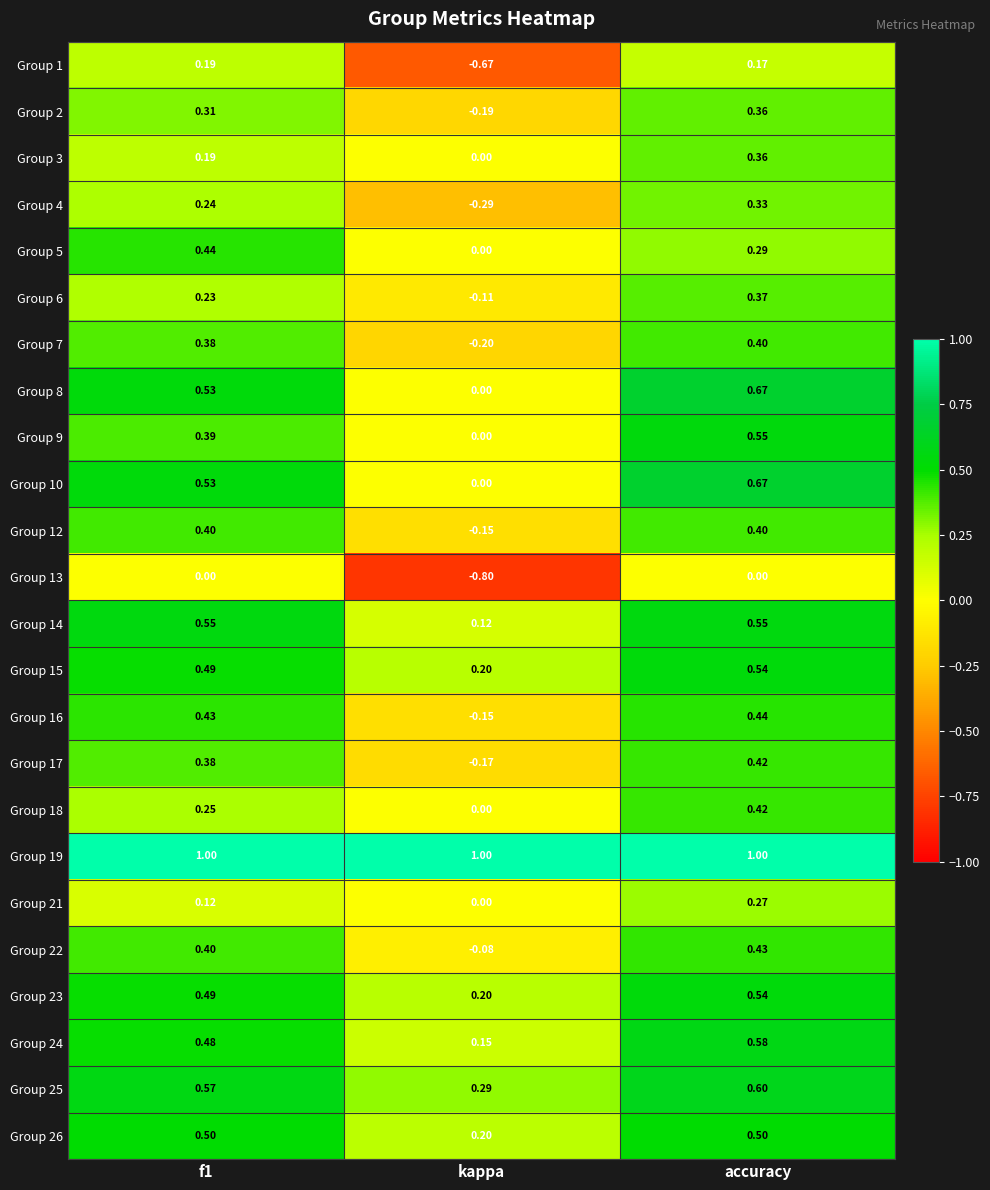

At which category is the sum across all series the highest?

accuracy